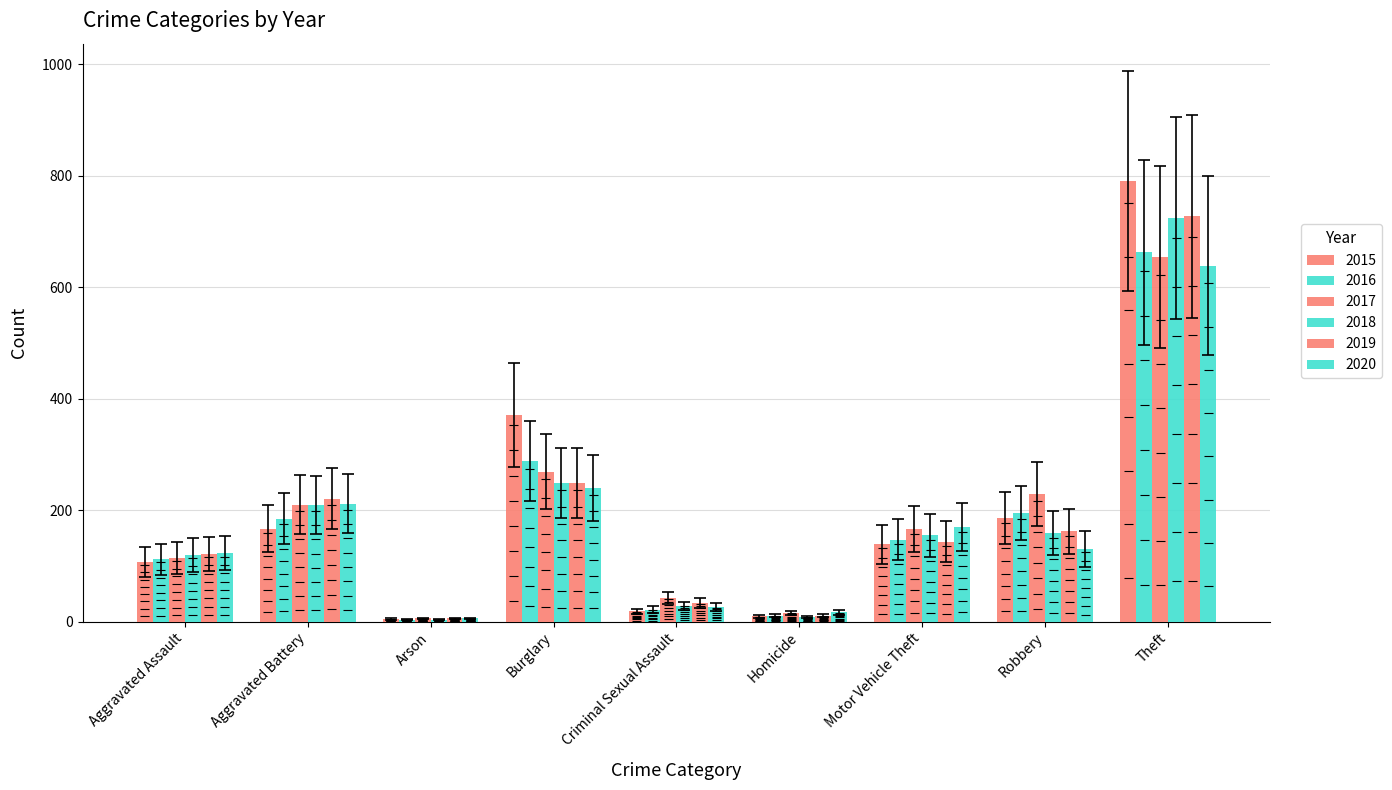

Reading right to left, list all the values displayed in this chart.

2015: 790	186	139	10	19	371	5	167	107
2016: 663	195	147	11	22	288	4	185	112
2017: 654	229	166	16	43	269	6	210	115
2018: 724	159	155	9	29	249	4	209	120
2019: 727	162	144	11	34	249	6	221	122
2020: 639	131	170	17	27	240	6	212	123